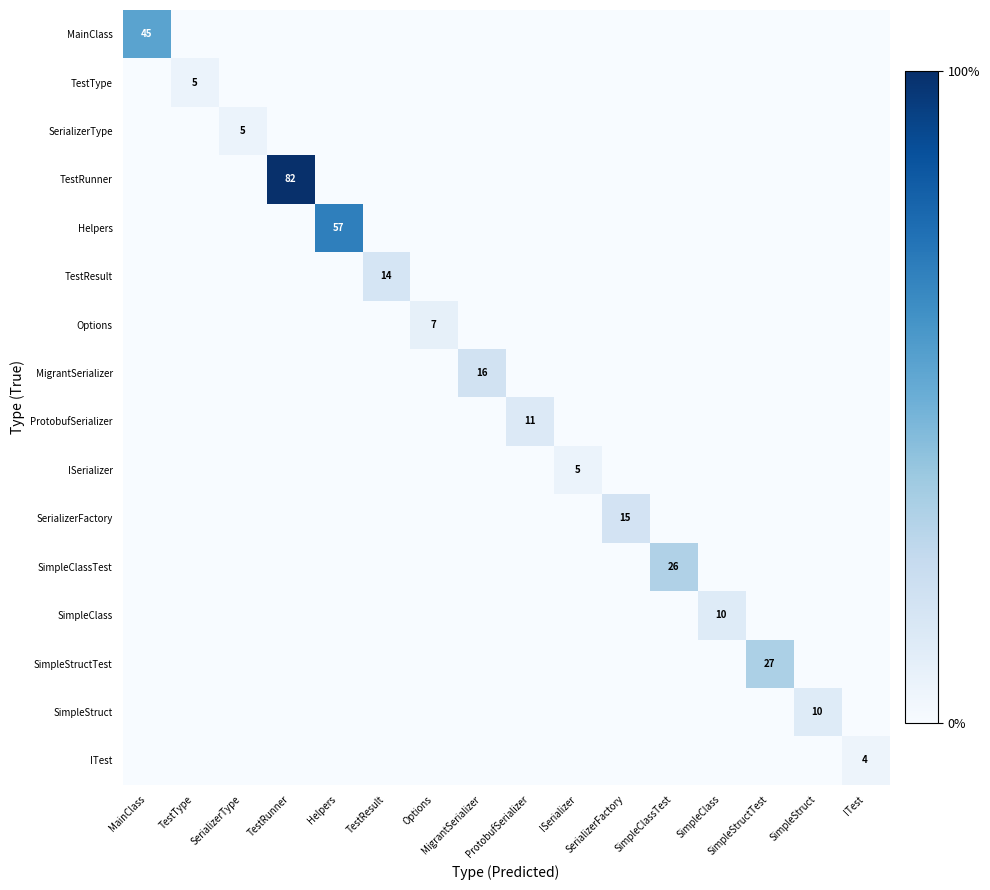

Count the ISerializer values in the range 0 to 1.

15